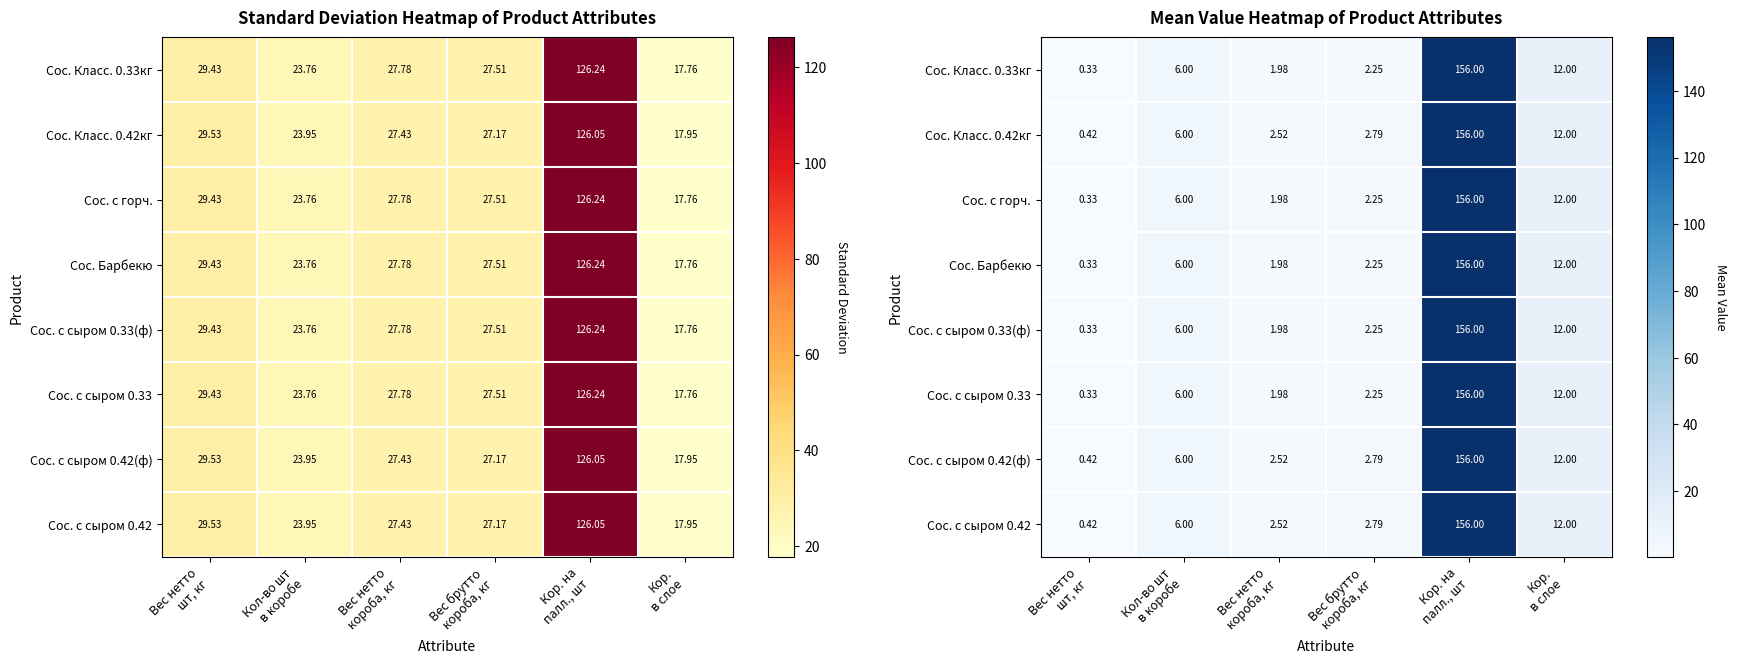

What is the total value across all series at Вес нетто
шт, кг?

2.9